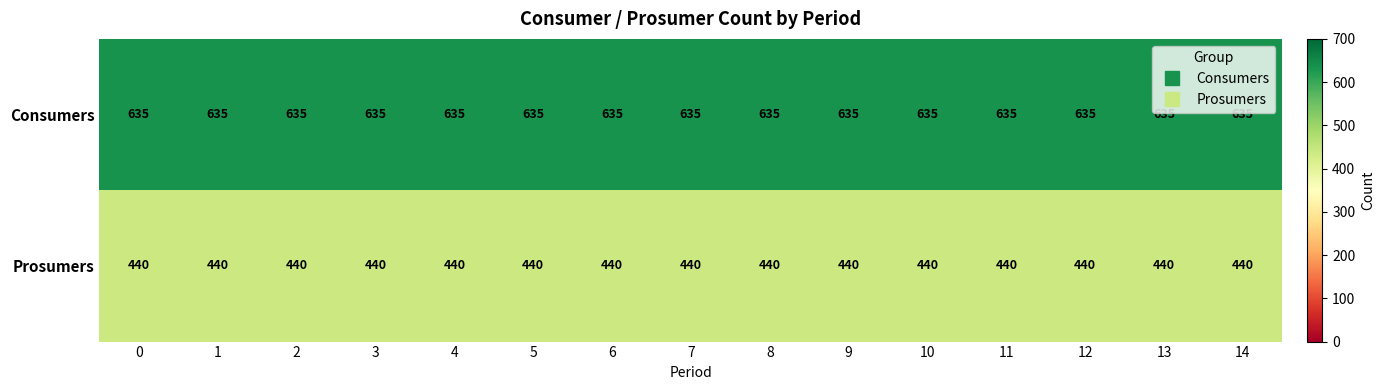

List the series in order of their overall mean, highest first.

Consumers, Prosumers